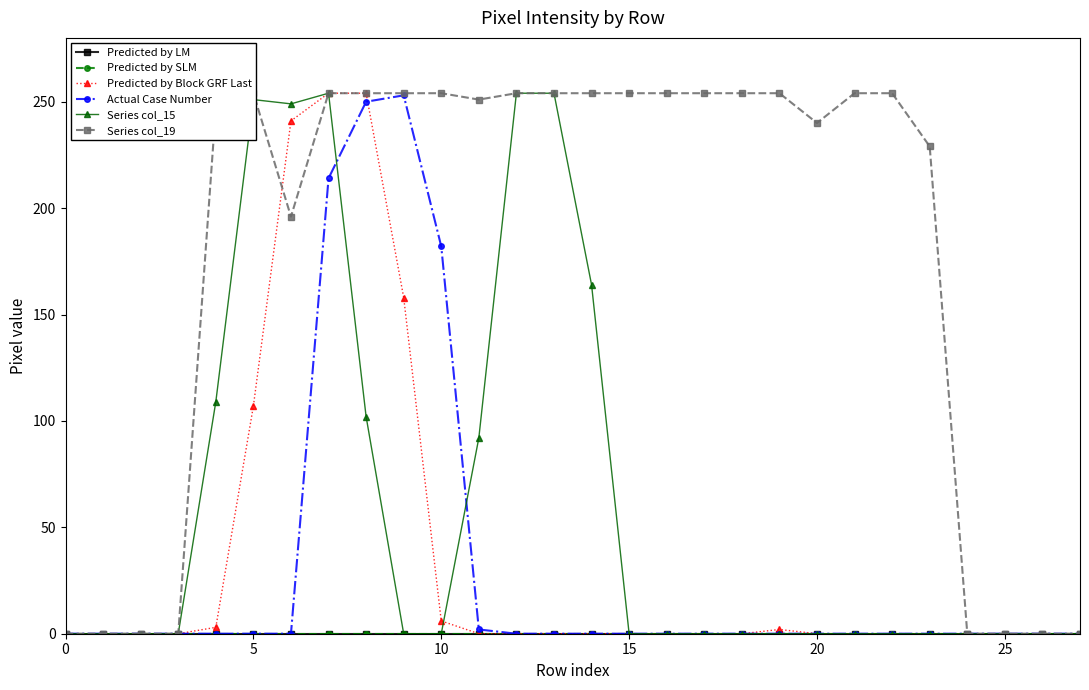

How many categories are shown in the chart?

28